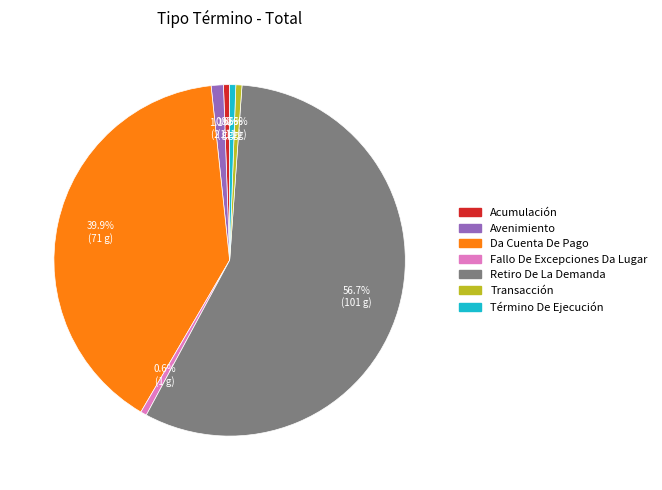

The Transacción slice represents 1% of the pie. True or false?

True